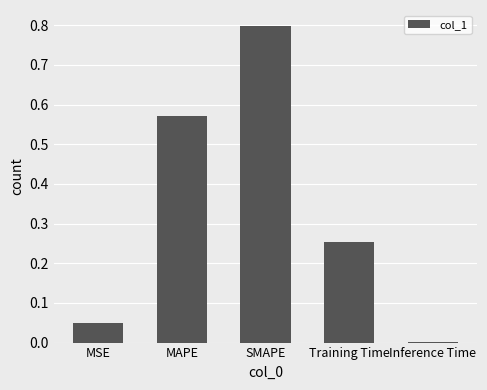

What is the sum of all values?

1.7